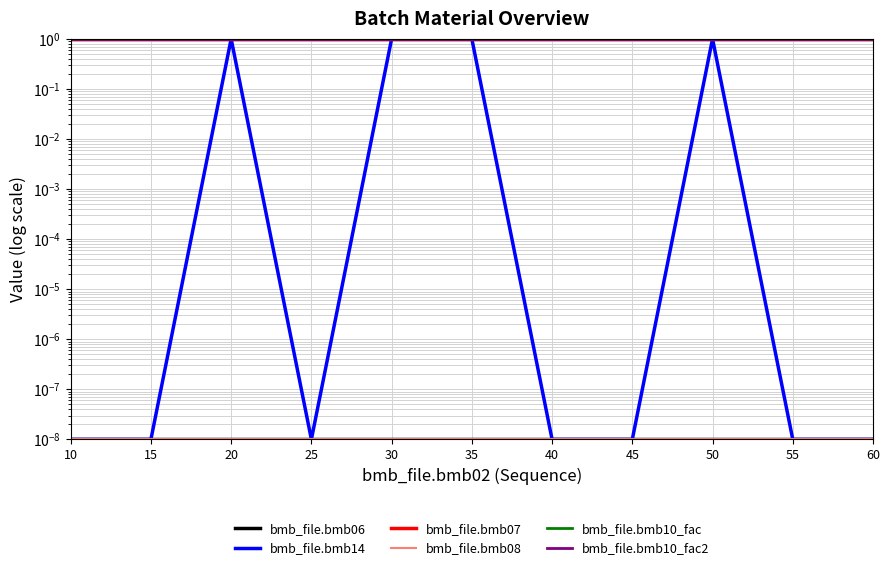

What are all the series names shown in the legend?

bmb_file.bmb06, bmb_file.bmb14, bmb_file.bmb07, bmb_file.bmb08, bmb_file.bmb10_fac, bmb_file.bmb10_fac2